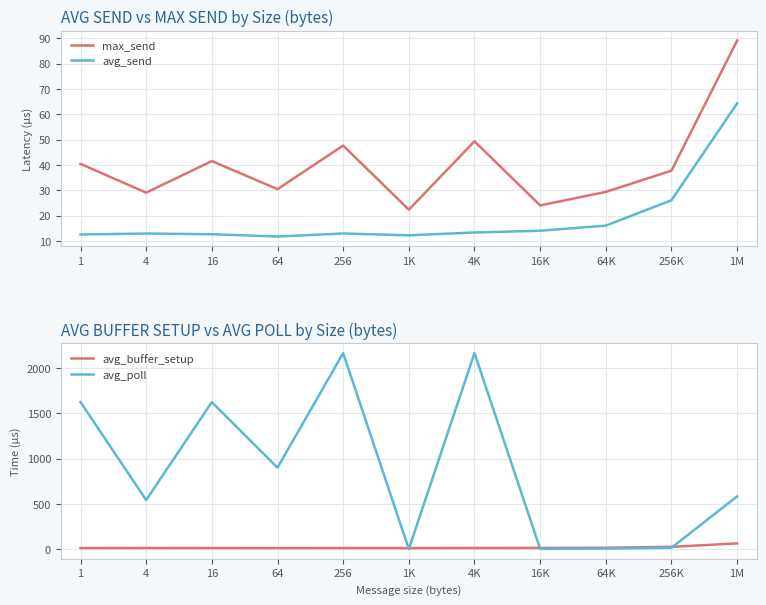

True or false: max_send and avg_send intersect in this chart.

False